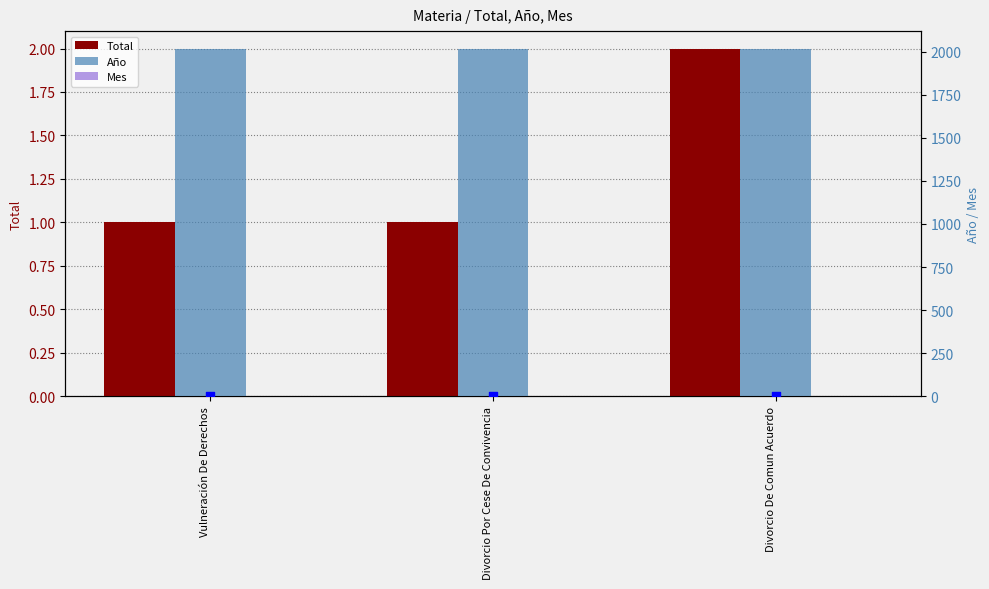

Which series reaches the maximum Y coordinate?

Año